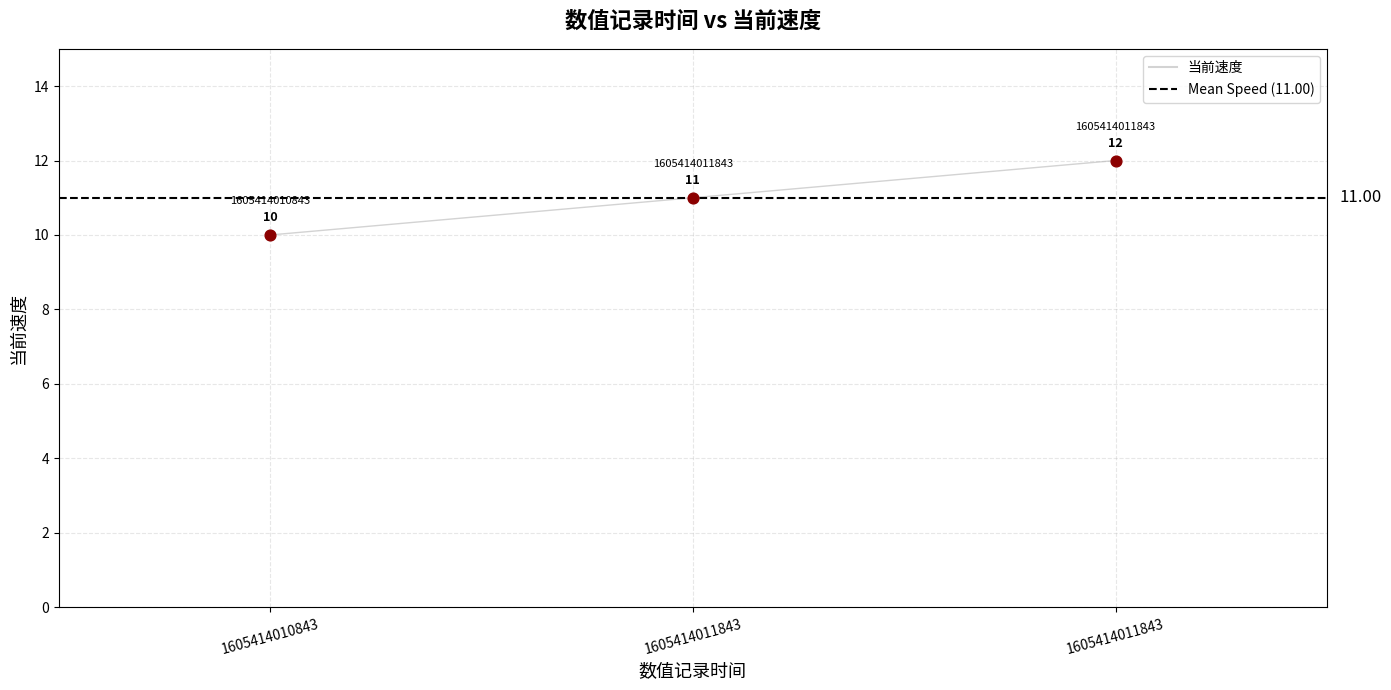

What is the change in value from 1605414011843 to 1605414011843?

+1